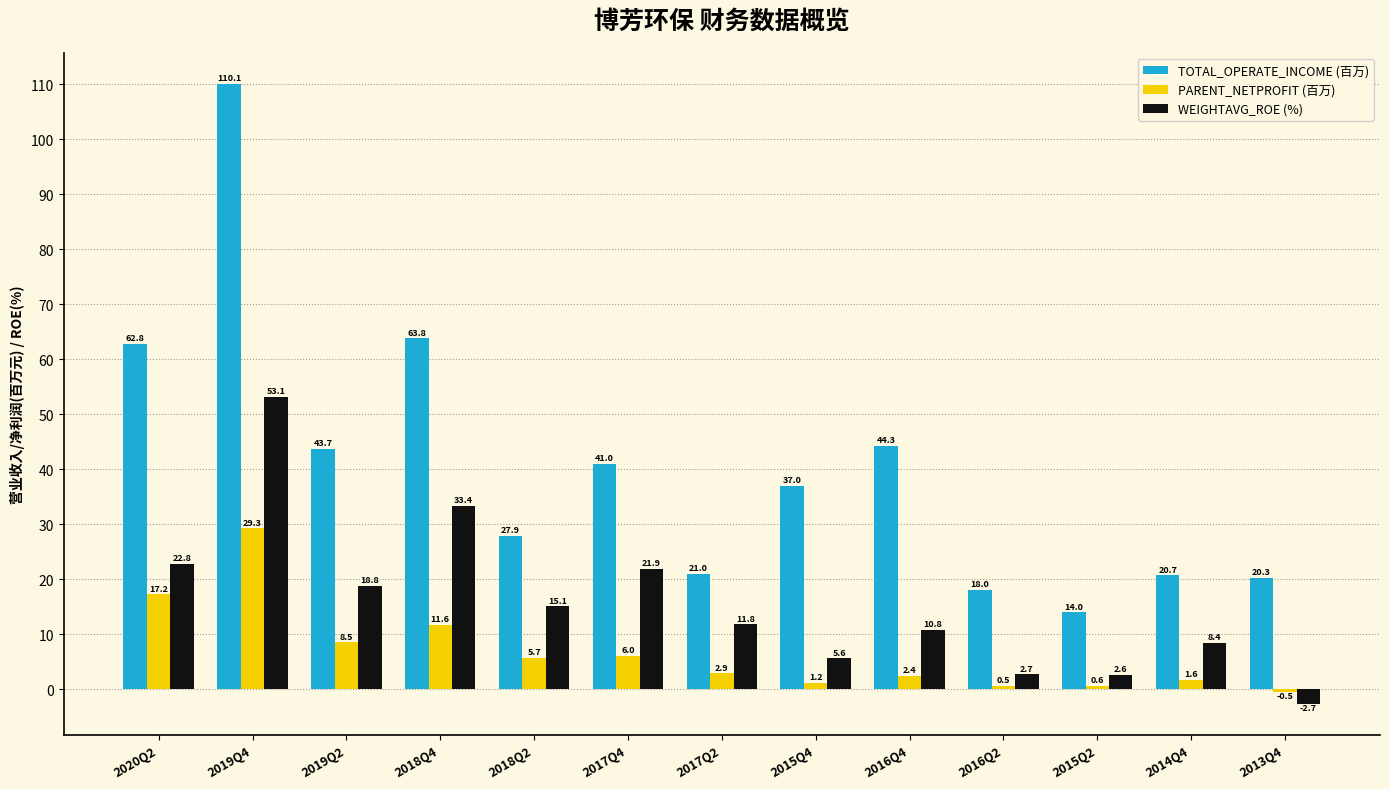

Which category has the lowest value in the TOTAL_OPERATE_INCOME (百万) series?

2015Q2